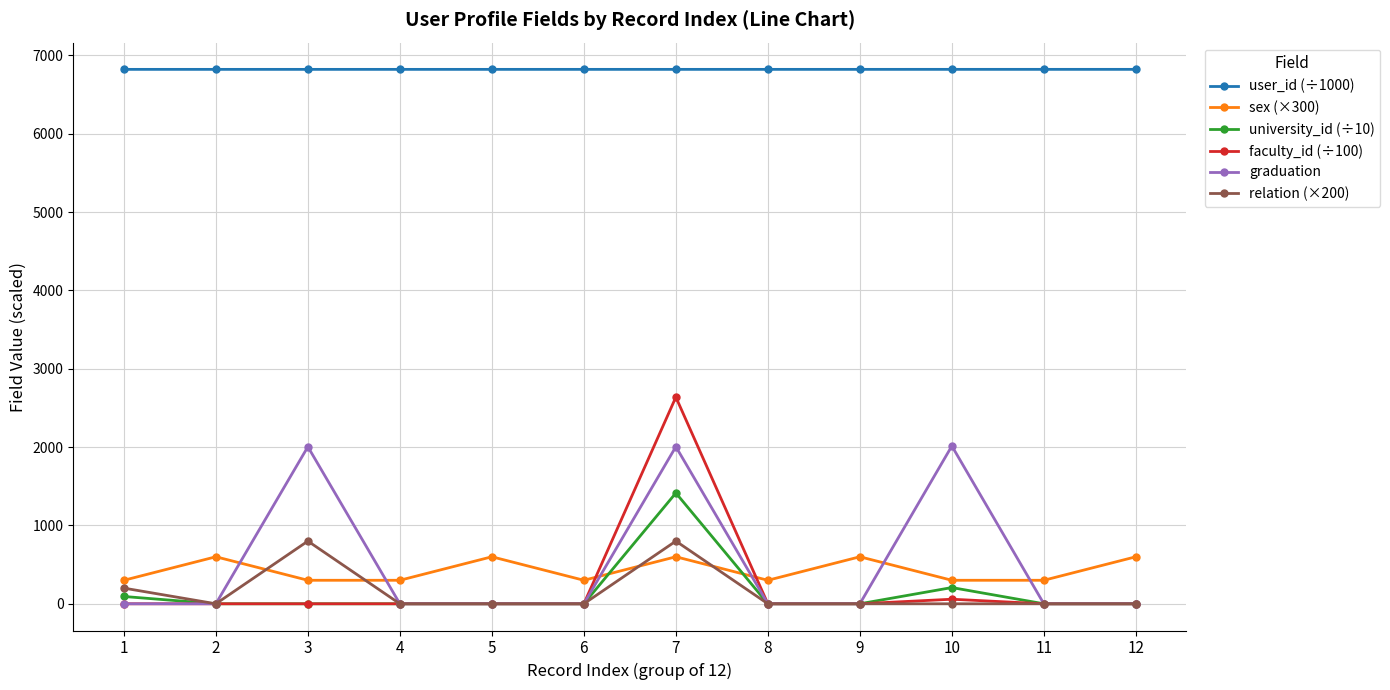

What is the spread (max minus min) of values at 6?

6820.7